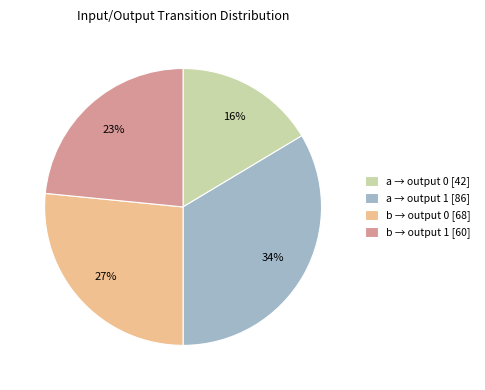

Rank the categories by value from highest to lowest.

a → output 1 [86], b → output 0 [68], b → output 1 [60], a → output 0 [42]